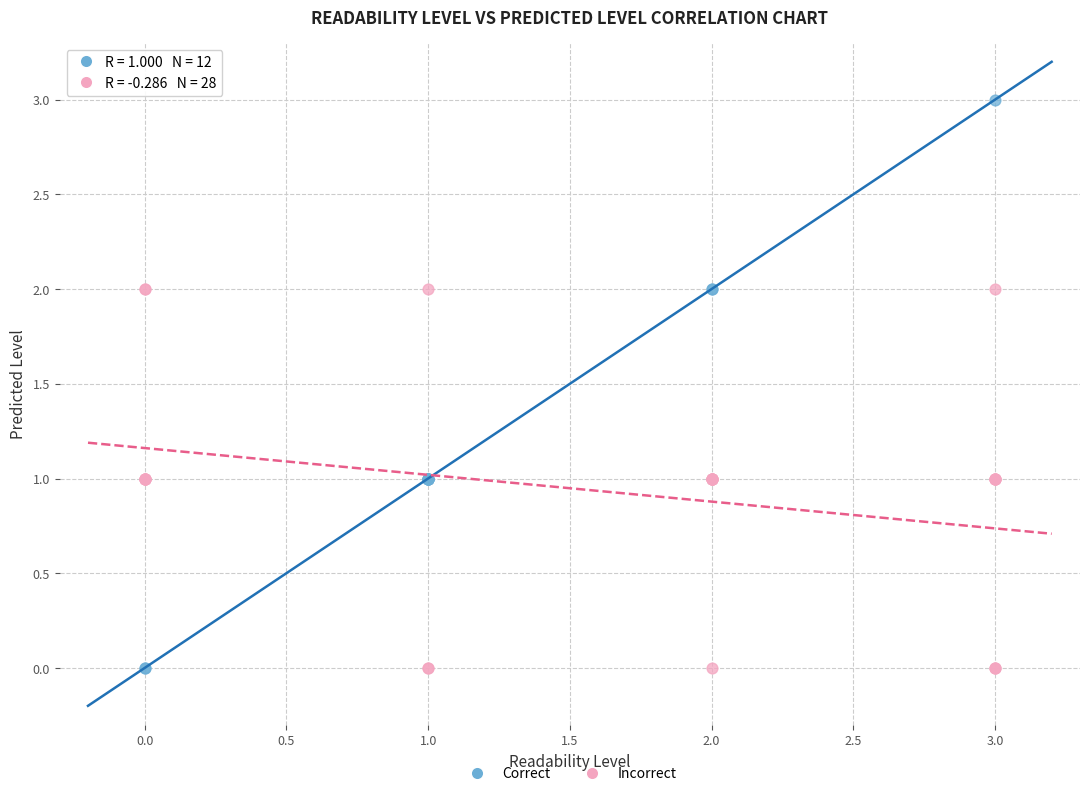

Which series has the largest Y range (max minus min)?

Correct